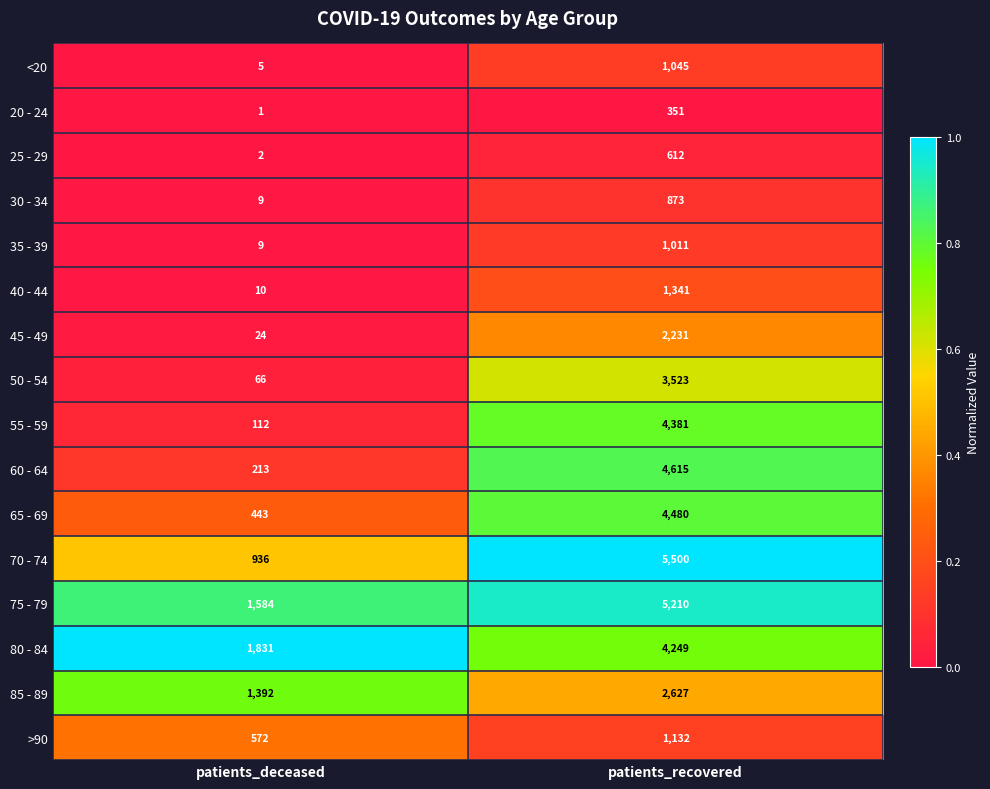

Which category has the highest value in the 85 - 89 series?

patients_recovered